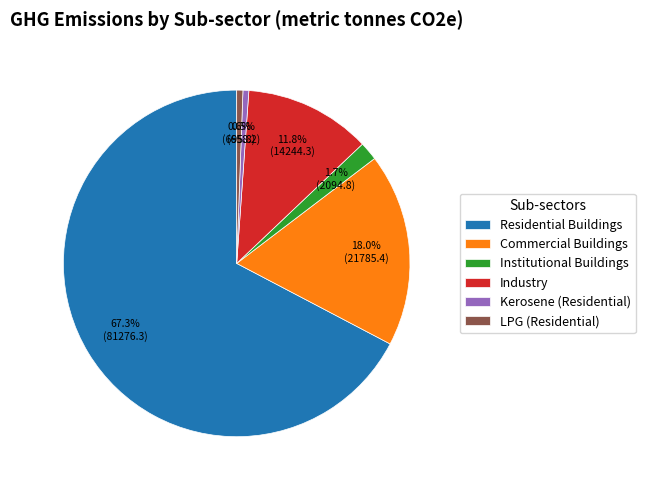

True or false: Industry accounts for 12% of the total.

True